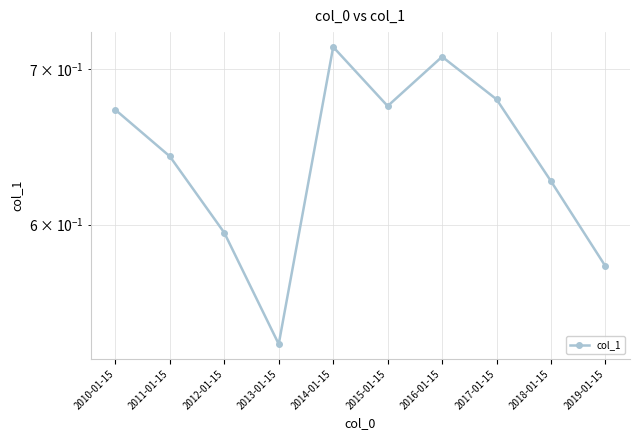

What is the sum of the values at 2010-01-15 and 2018-01-15?

1.3